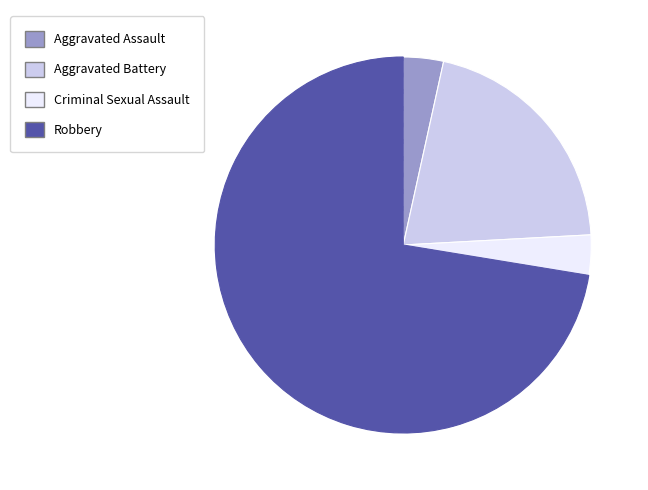

Which category has the biggest portion of the pie?

Robbery